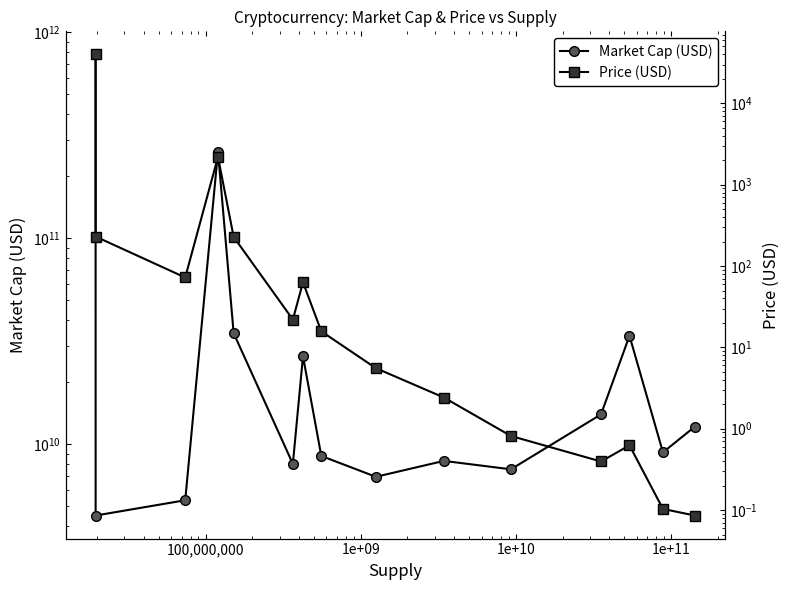

Is this an area chart (filled region under the line)?

No